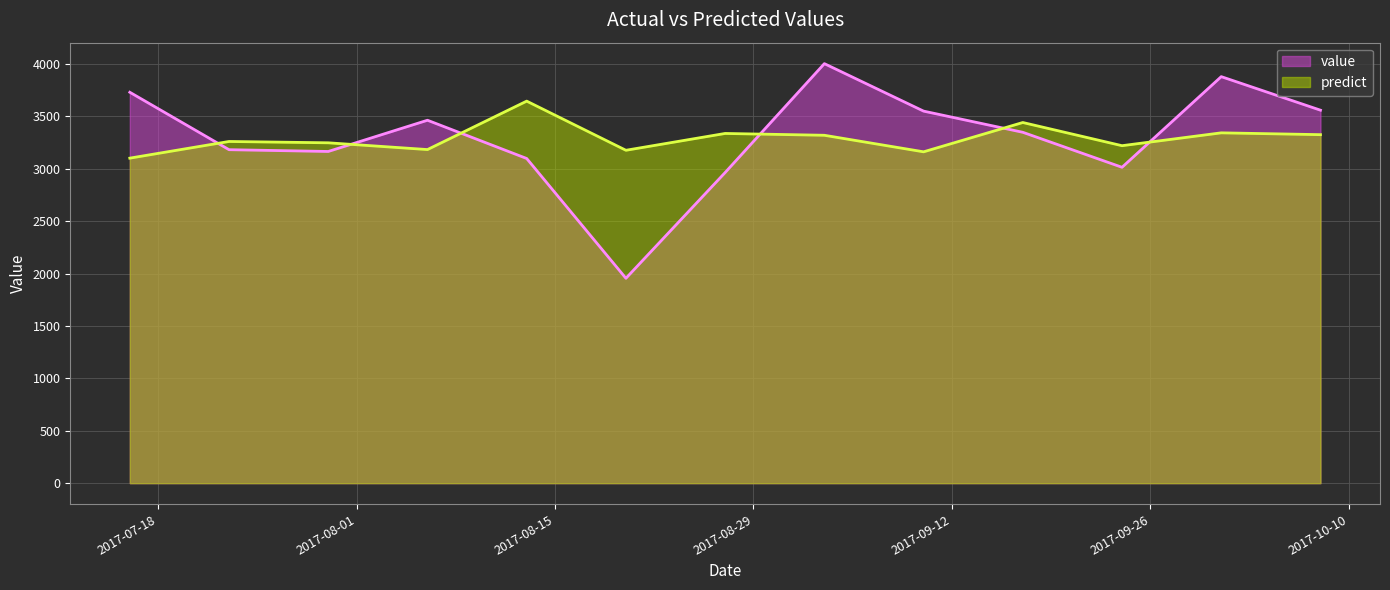

What is the difference between the predict values at 2017-10-08 and 2017-09-17?

116.0